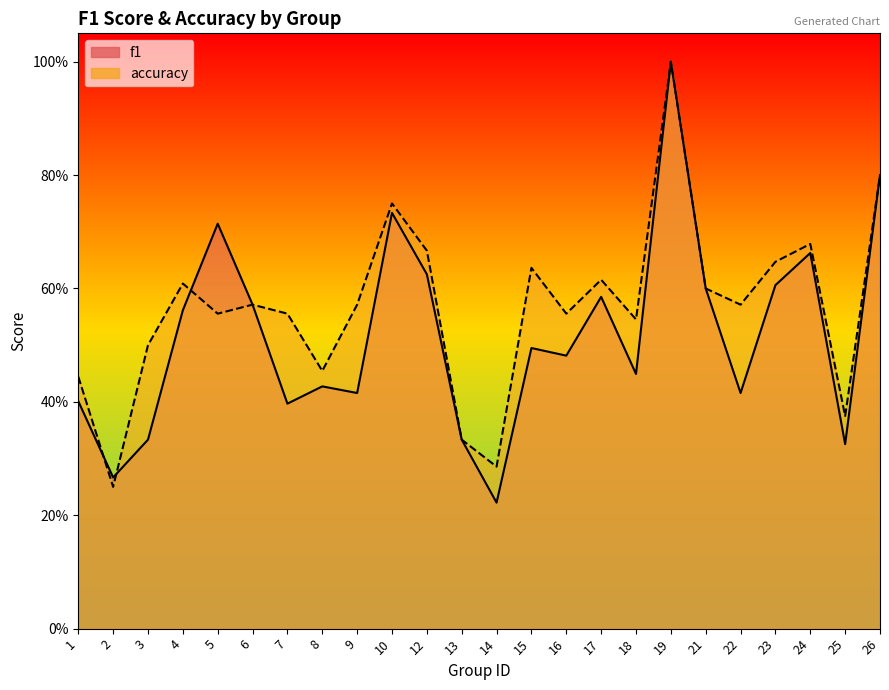

Reading left to right, list all the values displayed in this chart.

f1: 0.4	0.3	0.3	0.6	0.7	0.6	0.4	0.4	0.4	0.7	0.6	0.3	0.2	0.5	0.5	0.6	0.4	1.0	0.6	0.4	0.6	0.7	0.3	0.8
accuracy: 0.4	0.2	0.5	0.6	0.6	0.6	0.6	0.5	0.6	0.8	0.7	0.3	0.3	0.6	0.6	0.6	0.5	1.0	0.6	0.6	0.6	0.7	0.4	0.8